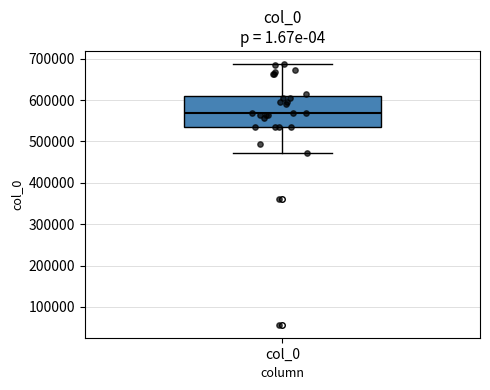

Transcribe this box plot: give where the median line is, the range the box spans, and where the two whiskers end, as read against the y-axis. The values are not printed on the chart, so give them approximately, as read against the axis.

median 570000, box 540000 to 610000, whiskers 470000 to 690000